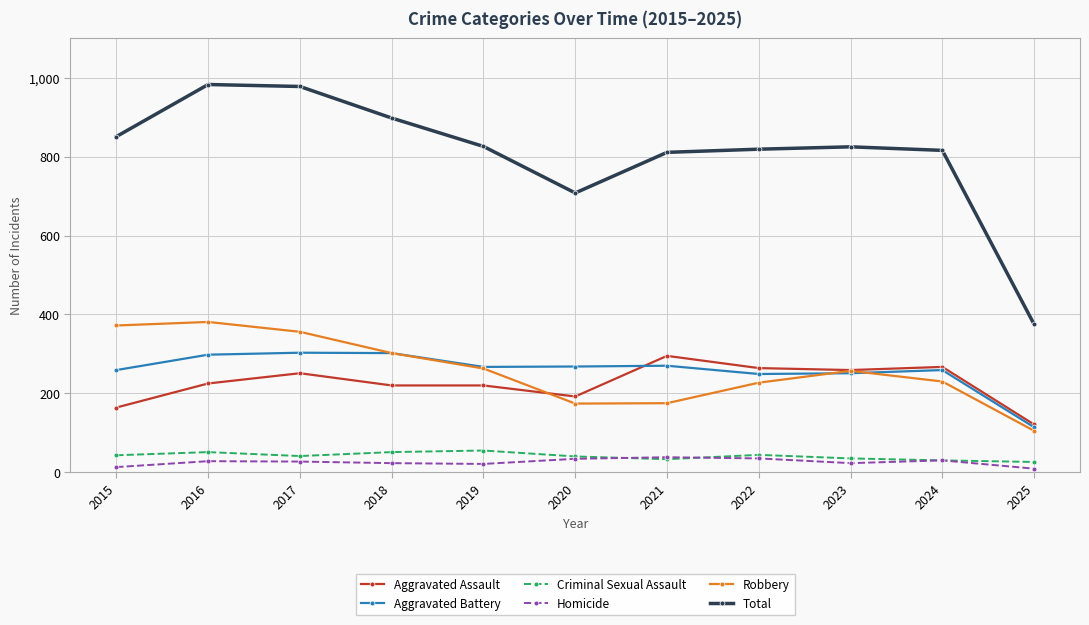

Which series ends up on top after the final intersection of Robbery and Aggravated Battery?

Aggravated Battery